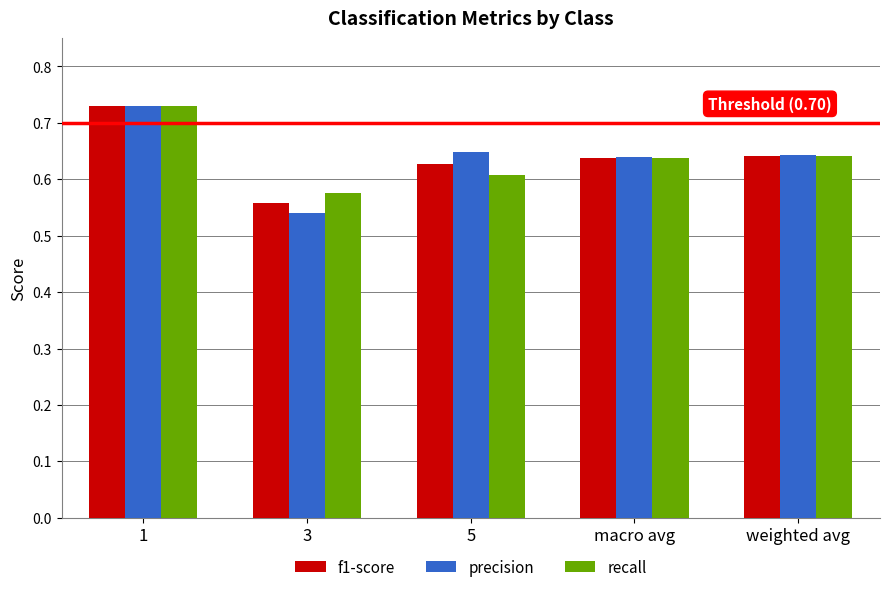

At which label is precision closest to 0?

3